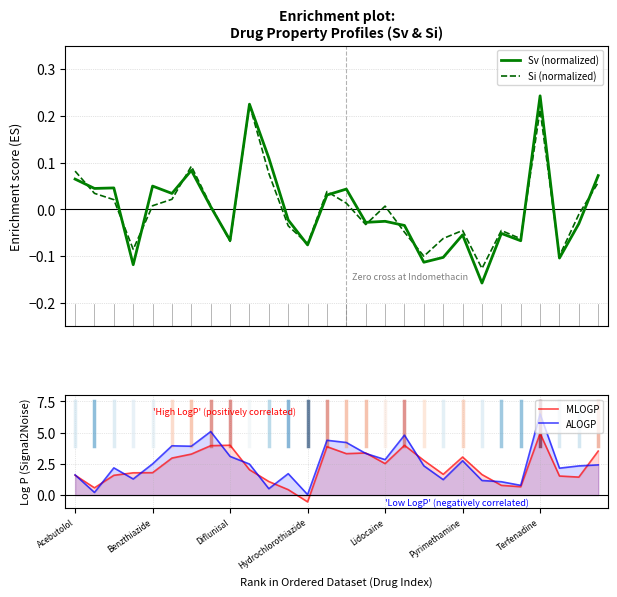

Reading left to right, list all the values displayed in this chart.

Sv (normalized): 0.1	0.0	0.0	-0.1	0.0	0.0	0.1	0.0	-0.1	0.2	0.1	-0.0	-0.1	0.0	0.0	-0.0	-0.0	-0.0	-0.1	-0.1	-0.1	-0.2	-0.1	-0.1	0.2	-0.1	-0.0	0.1
Si (normalized): 0.1	0.0	0.0	-0.1	0.0	0.0	0.1	0.0	-0.1	0.2	0.1	-0.0	-0.1	0.0	0.0	-0.0	0.0	-0.0	-0.1	-0.1	-0.0	-0.1	-0.0	-0.1	0.2	-0.1	-0.0	0.1
MLOGP: 1.6	0.6	1.6	1.8	1.8	3.0	3.3	4.0	4.0	2.0	1.1	0.4	-0.5	3.9	3.3	3.4	2.5	4.0	2.8	1.7	3.0	1.6	0.8	0.7	4.9	1.5	1.4	3.5
ALOGP: 1.6	0.2	2.2	1.3	2.5	3.9	3.9	5.1	3.1	2.5	0.5	1.7	0.0	4.4	4.2	3.3	2.8	4.8	2.3	1.2	2.8	1.2	1.1	0.8	6.5	2.2	2.3	2.4